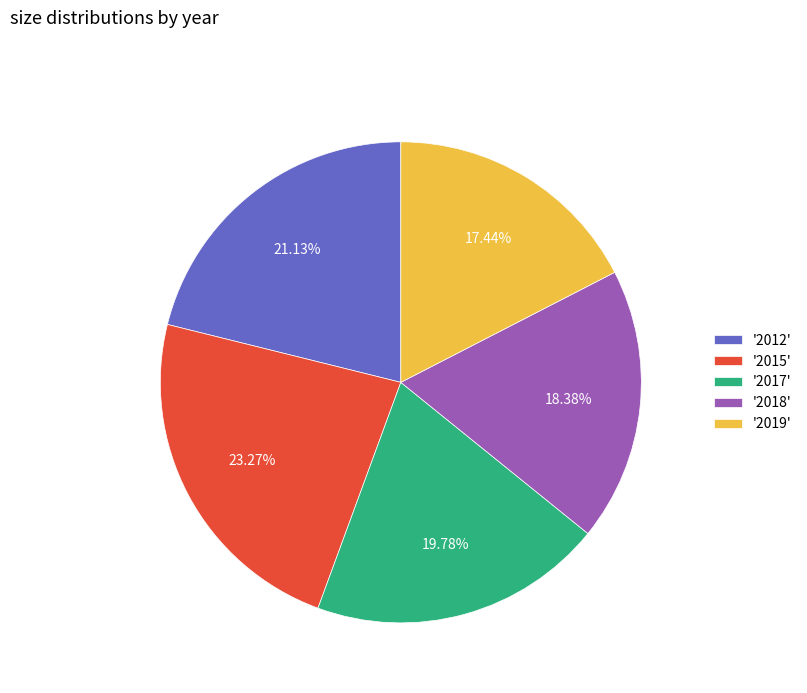

What is the largest slice in the pie chart?

'2015'